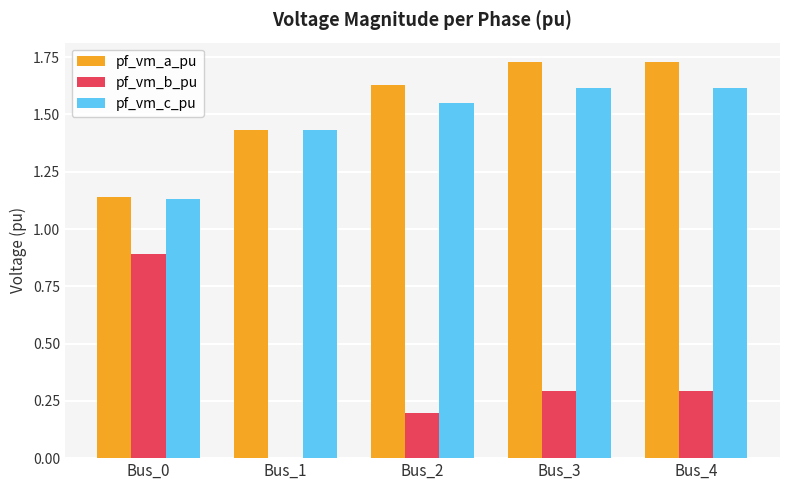

Where is pf_vm_c_pu nearest to the value 1?

Bus_0